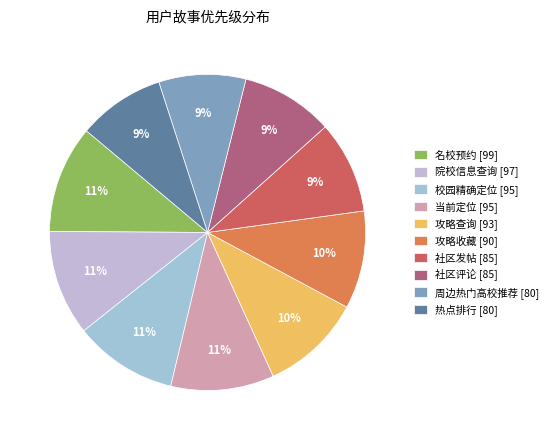

To the nearest percent, what is the difference between the 攻略收藏 and 社区评论 slice percentages?

1%